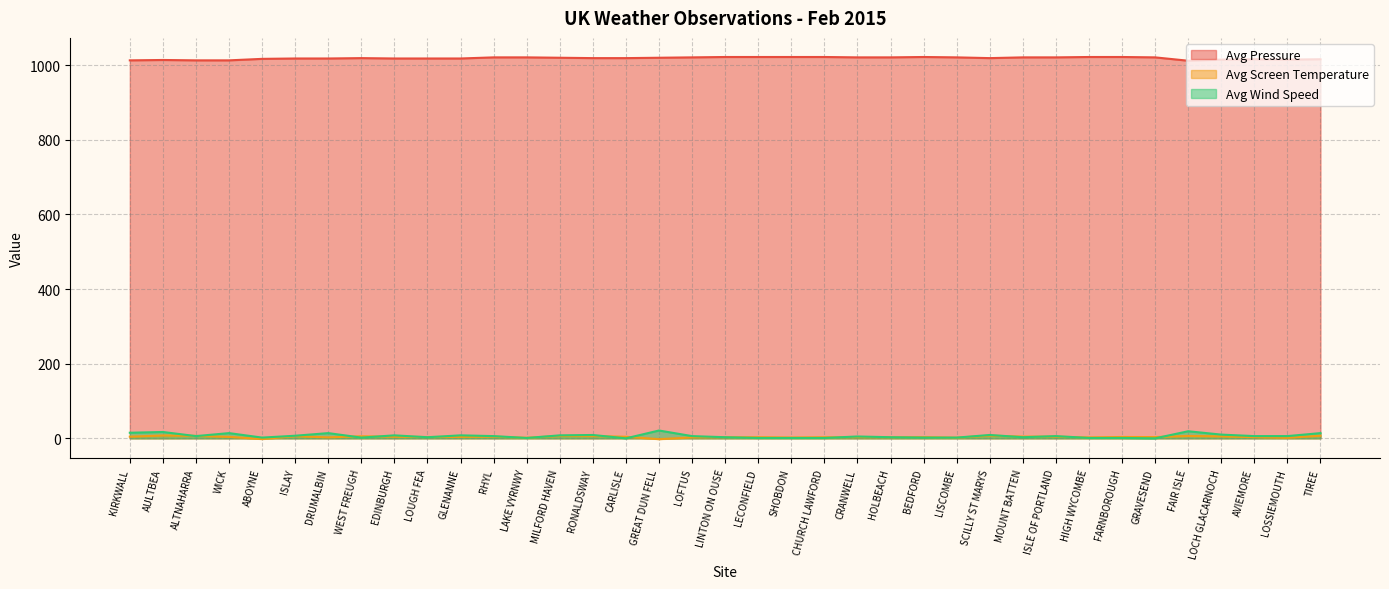

True or false: Avg Pressure and Avg Screen Temperature intersect in this chart.

False